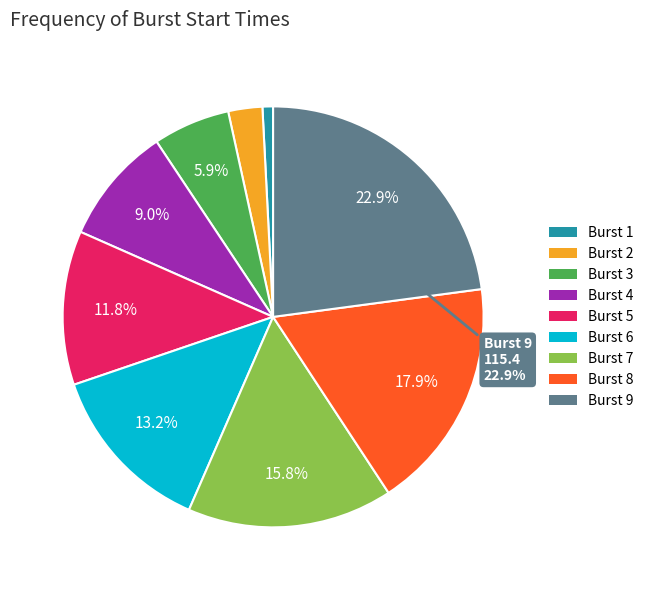

The Burst 5 slice represents 12% of the pie. True or false?

True